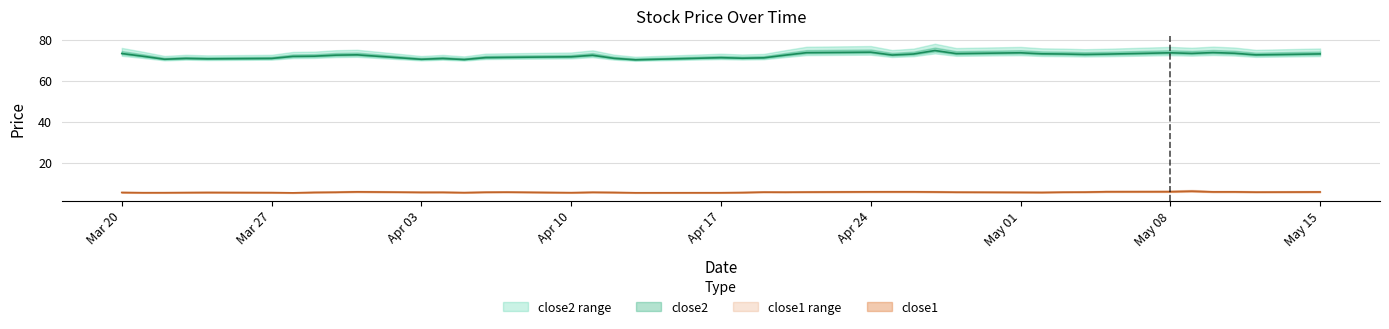

Is the value of close1 at 21 greater than the value of close2 at 26?

No